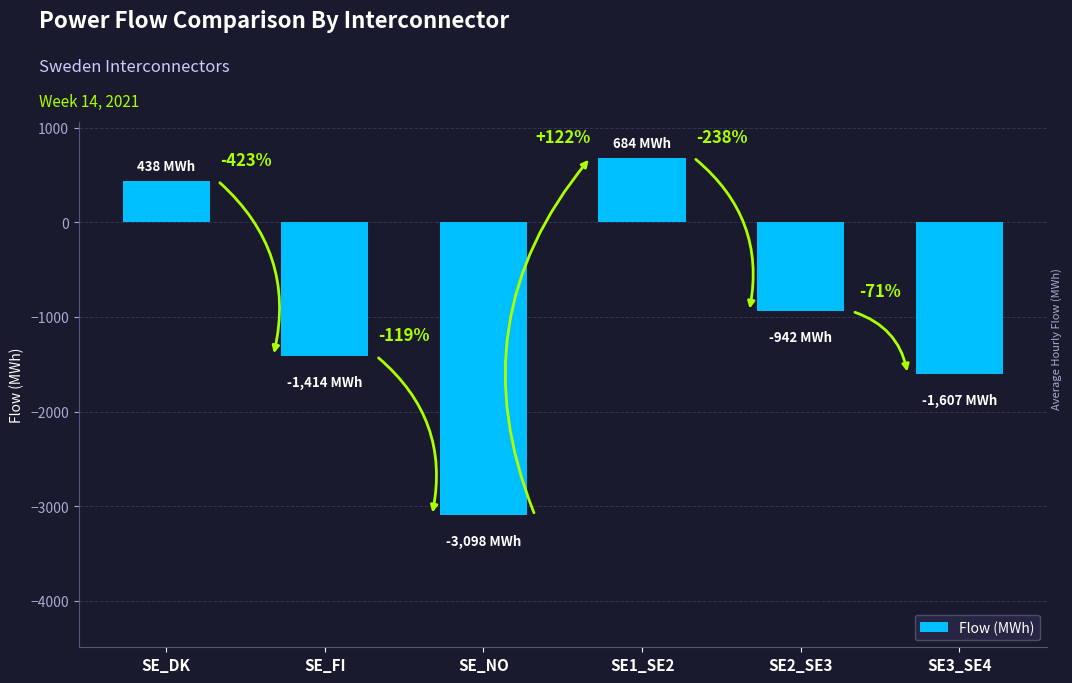

Is it true that the value at SE_NO is -3098?

True